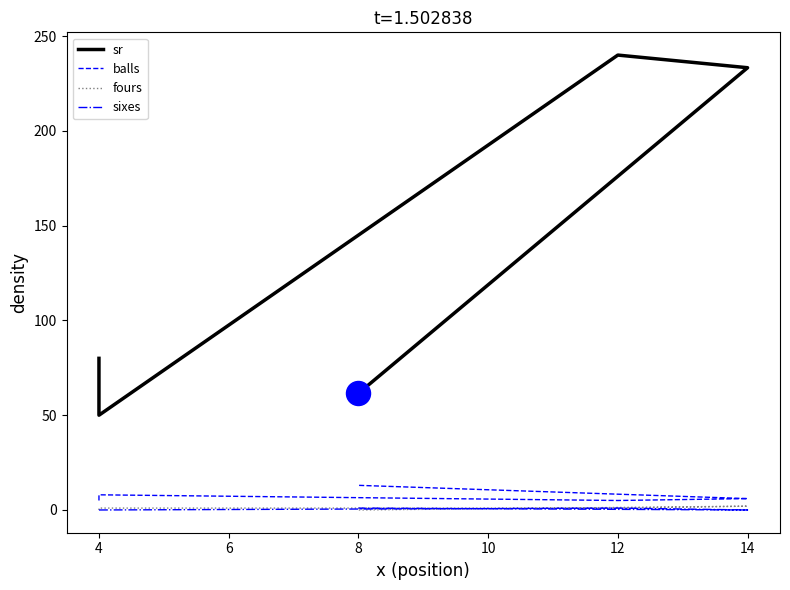

Is the value of balls at 4 greater than the value of fours at 4?

Yes